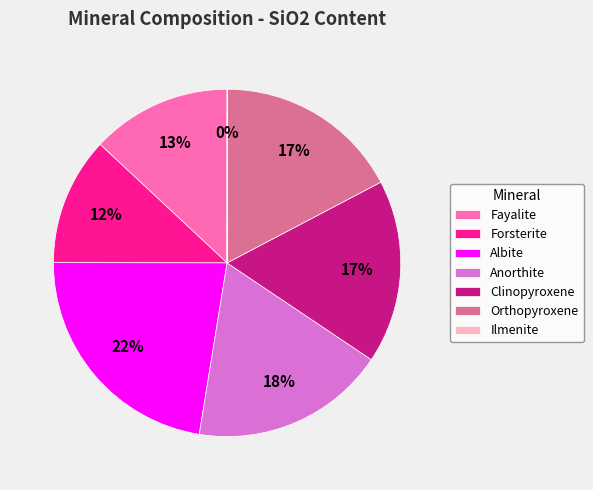

Is the sum of Anorthite and Orthopyroxene greater than half?

No